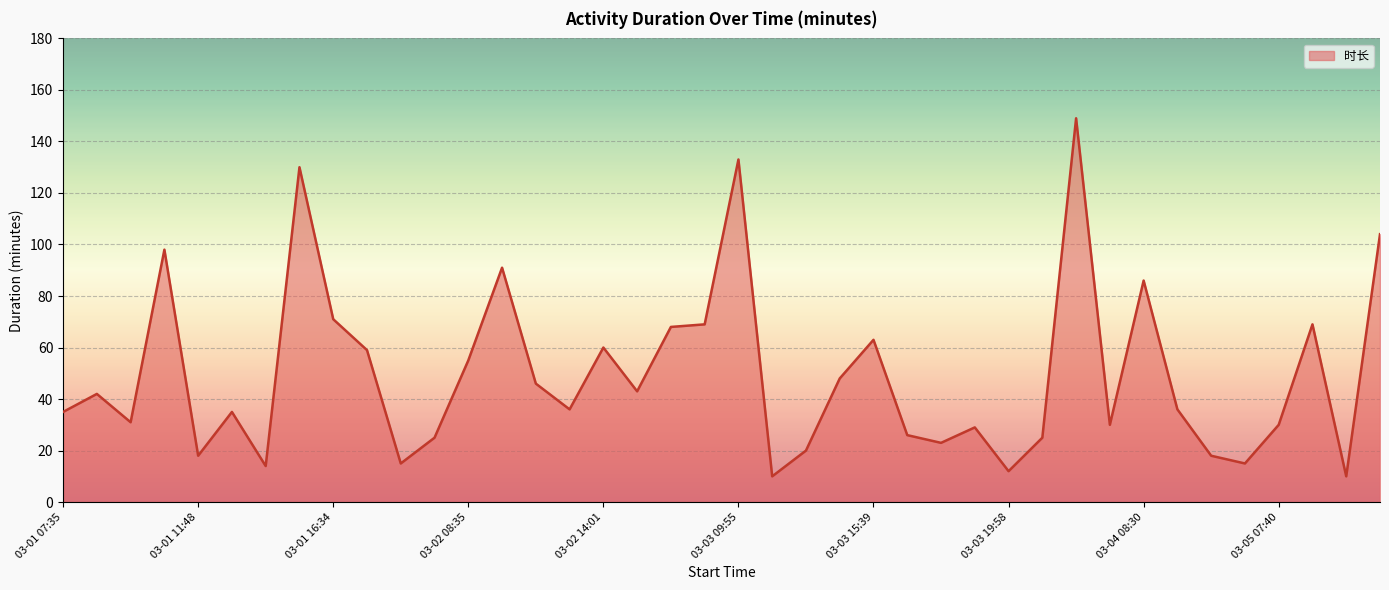

Does the chart have visible grid lines?

Yes